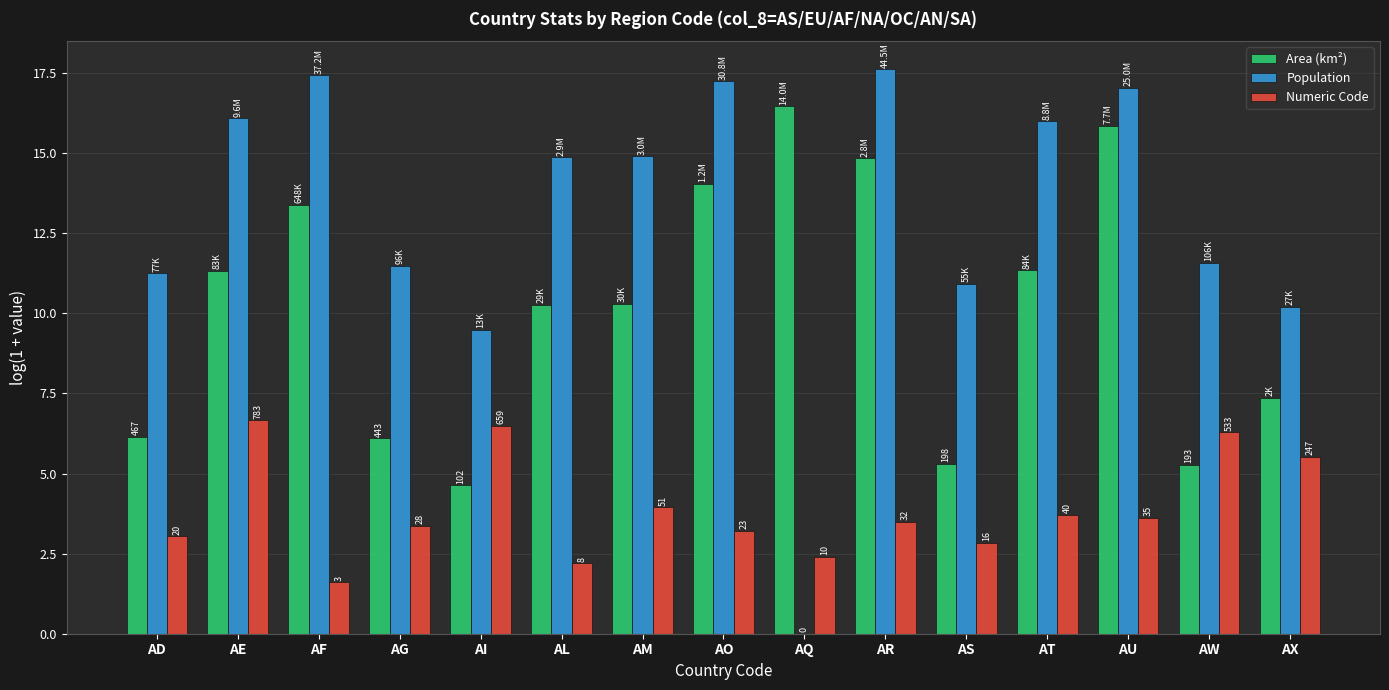

The value of Area (km²) at AE is 11.3. True or false?

True